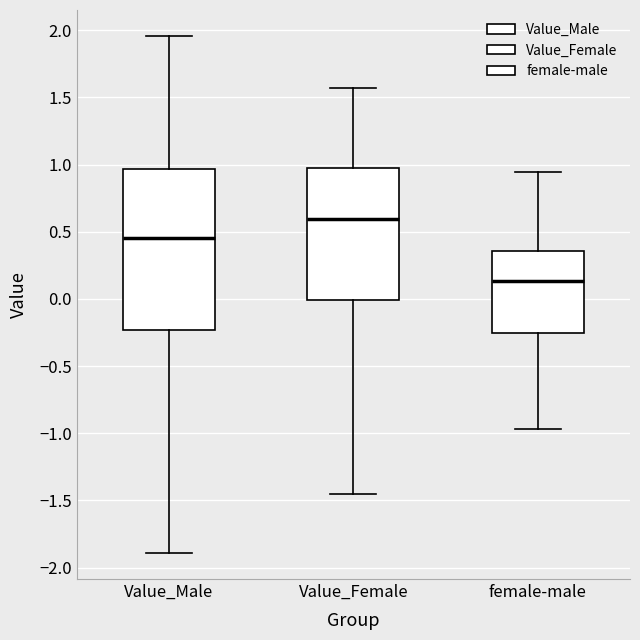

Reading left to right, read every box against the y-axis: the position of its median line, the range the box covers, and the ends of its whiskers. The values are not printed on the chart, so give them approximately, as read against the axis.

Value_Male: median 0.45, box -0.25 to 0.95, whiskers -1.90 to 1.95
Value_Female: median 0.60, box 0.00 to 0.95, whiskers -1.45 to 1.55
female-male: median 0.15, box -0.25 to 0.35, whiskers -0.95 to 0.95